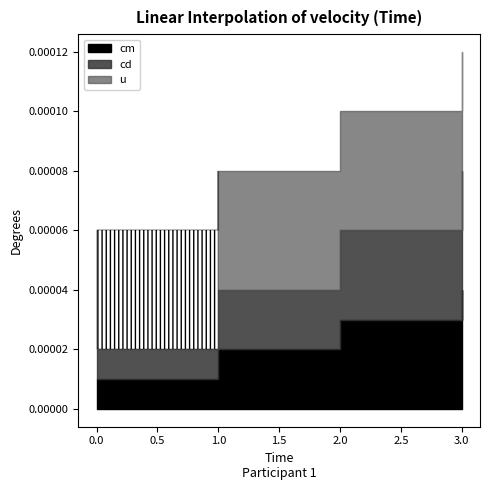

True or false: u and cm cross at least once.

False